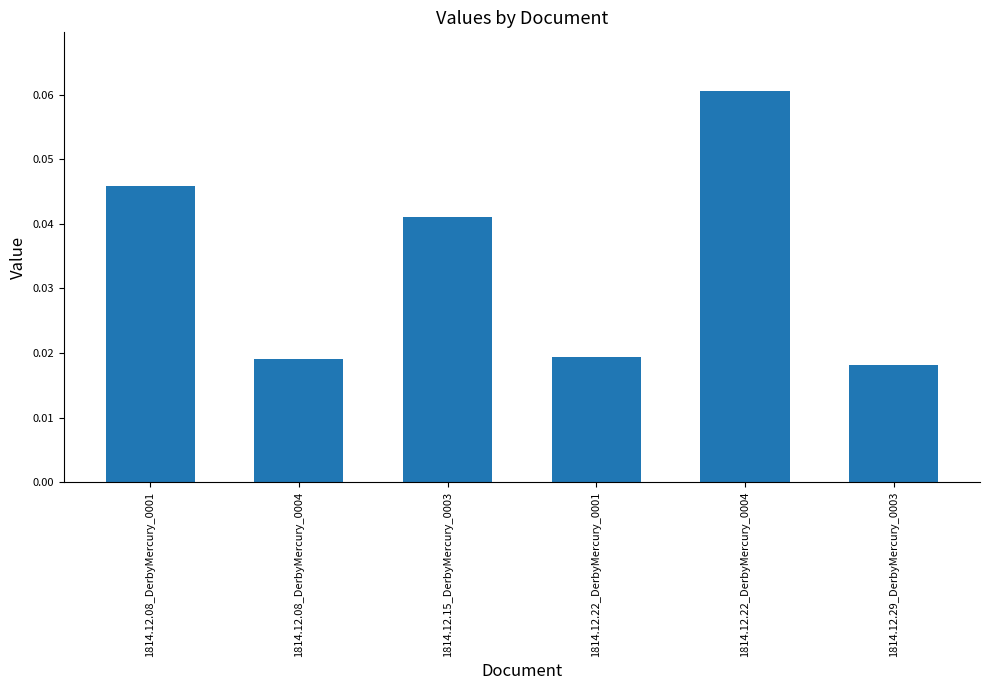

What is the label of the 6th bar from the right?

1814.12.08_DerbyMercury_0001